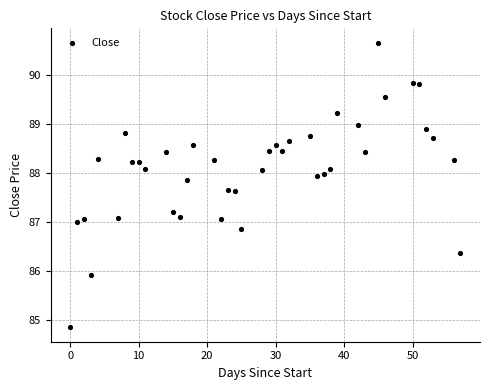

What is the range of X values (max minus min)?

57.0